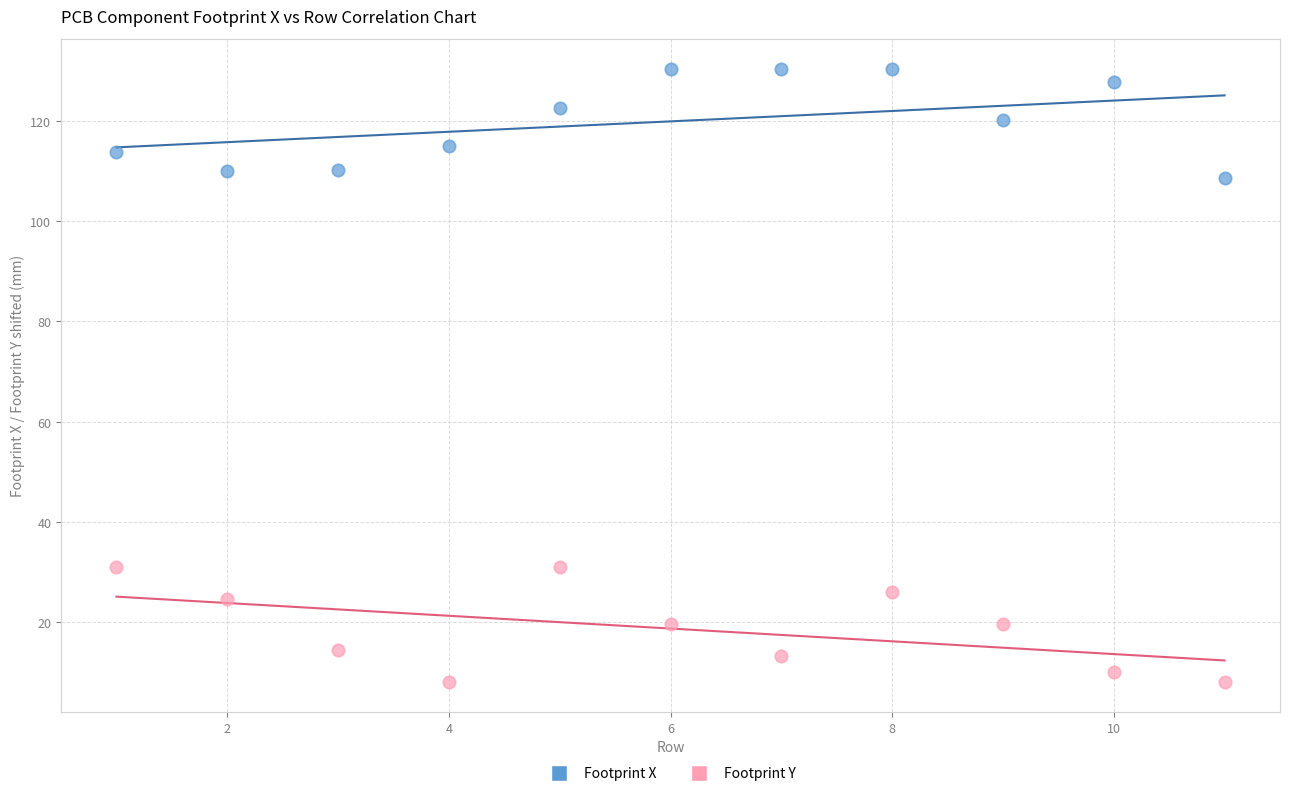

Across all data points, what is the range of Y values (max minus min)?

122.0